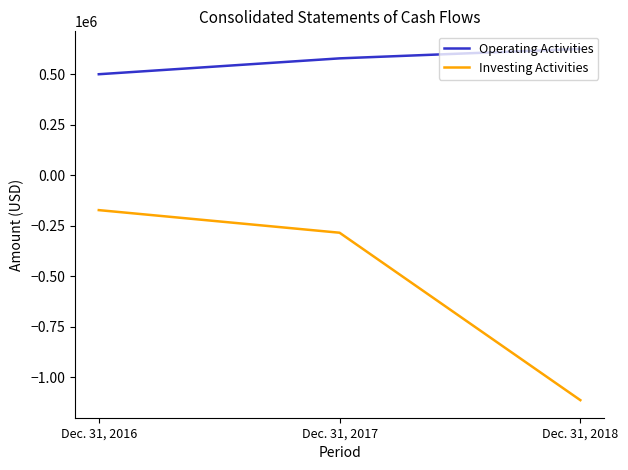

The Operating Activities series shows 624773 at Dec. 31, 2018. True or false?

True